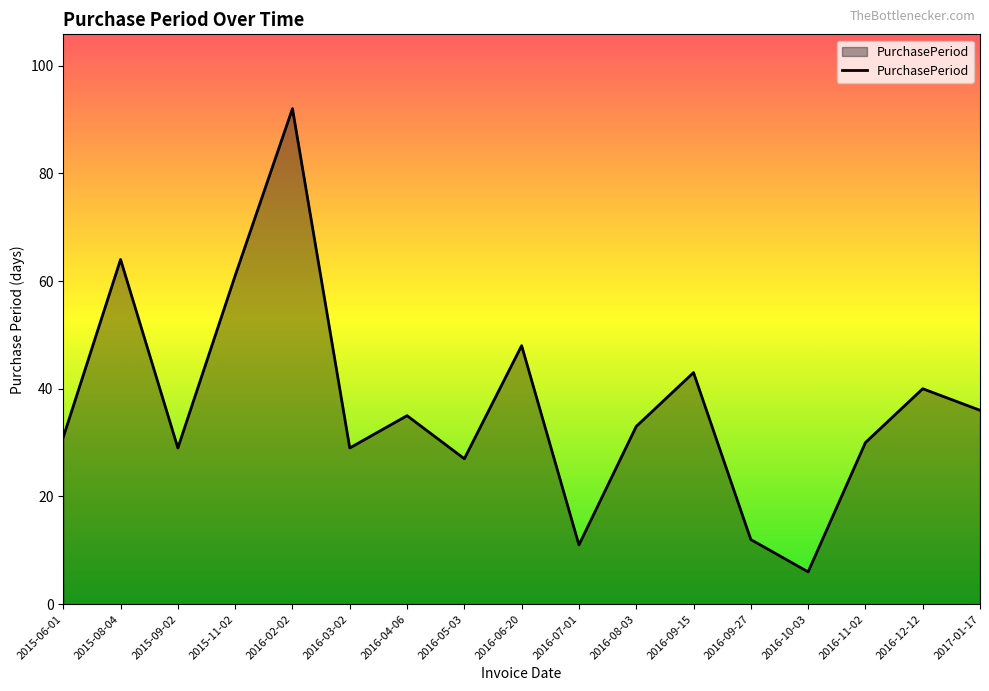

How many lines are shown in the chart?

1